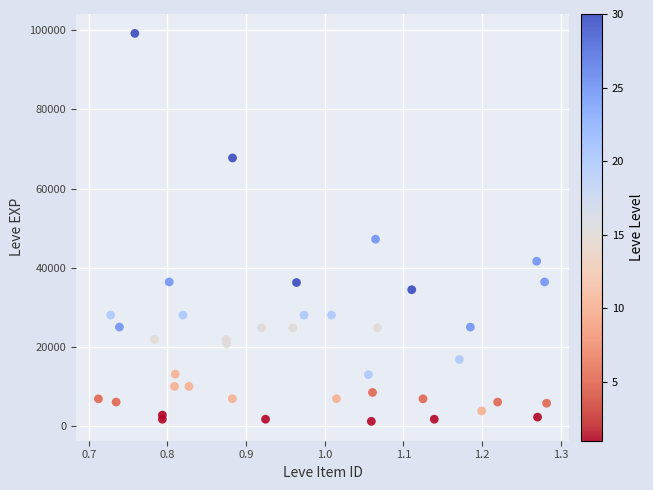

What Y value in the scatter plot is closest to 50190?

47200